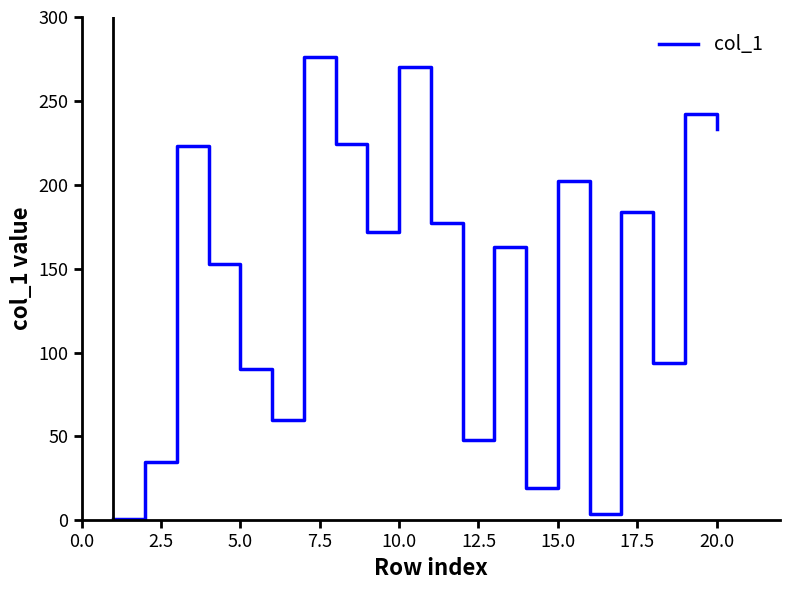

Reading left to right, what are all the values shown in this chart?

1	35	223	153	90	60	276	224	172	270	177	48	163	19	202	4	184	94	242	233